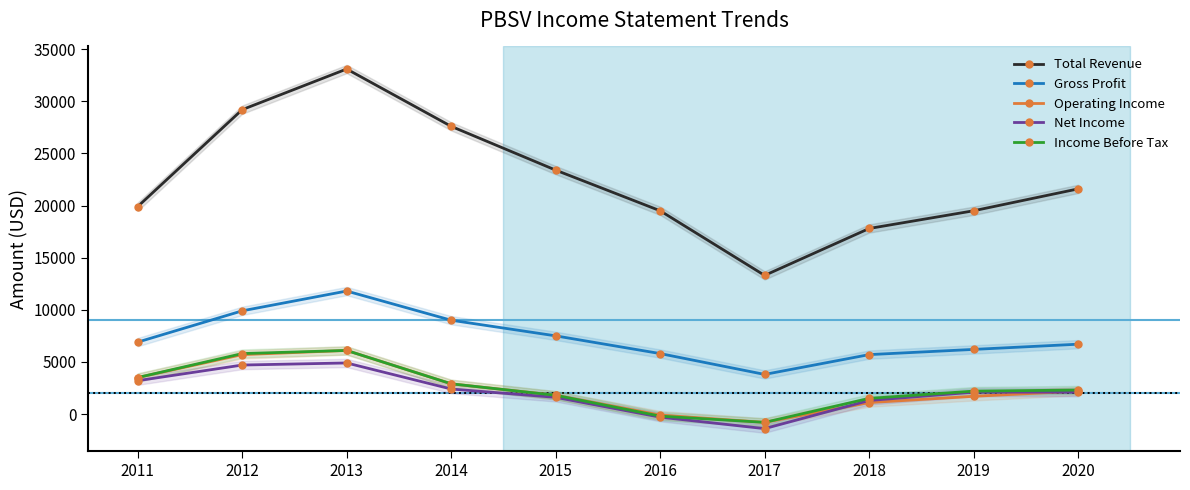

Between 2019 and 2020, which series saw the biggest shift?

Total Revenue